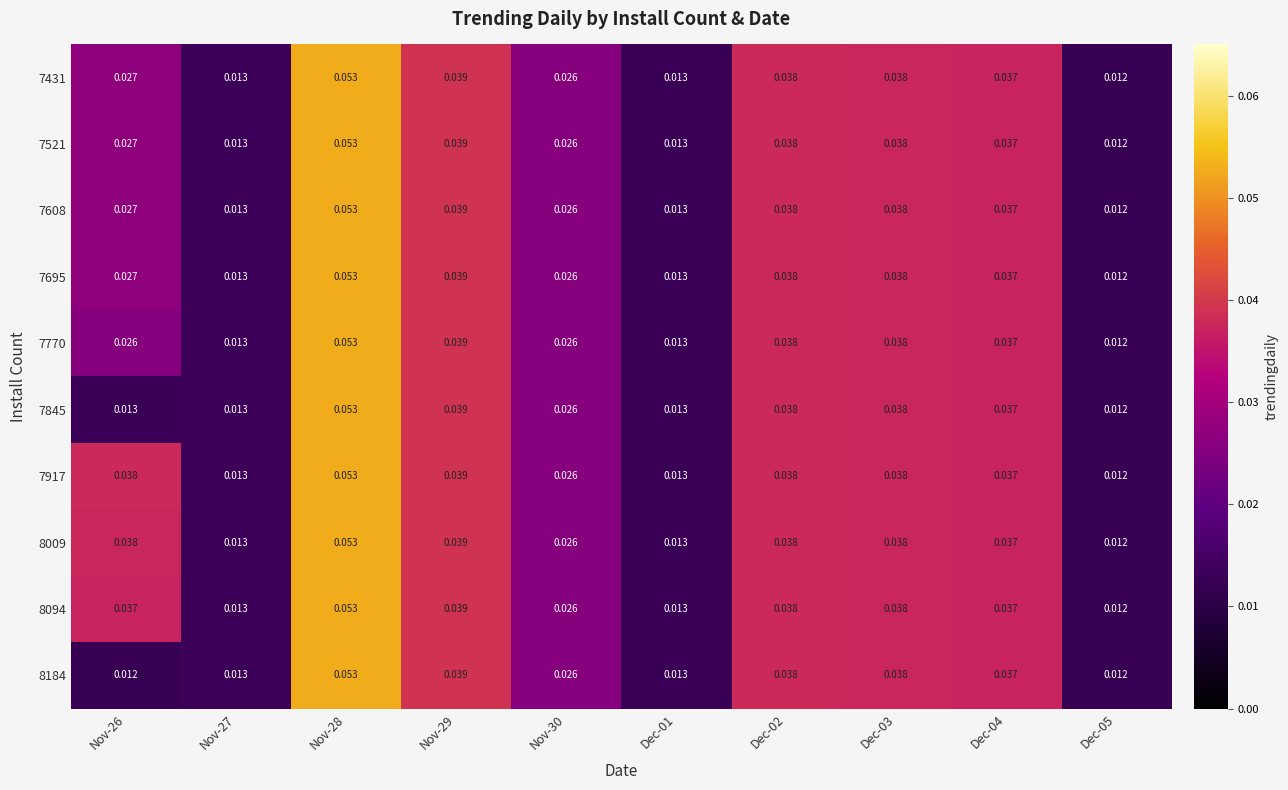

Is the value of 7917 at Nov-29 greater than the value of 7695 at Nov-26?

Yes